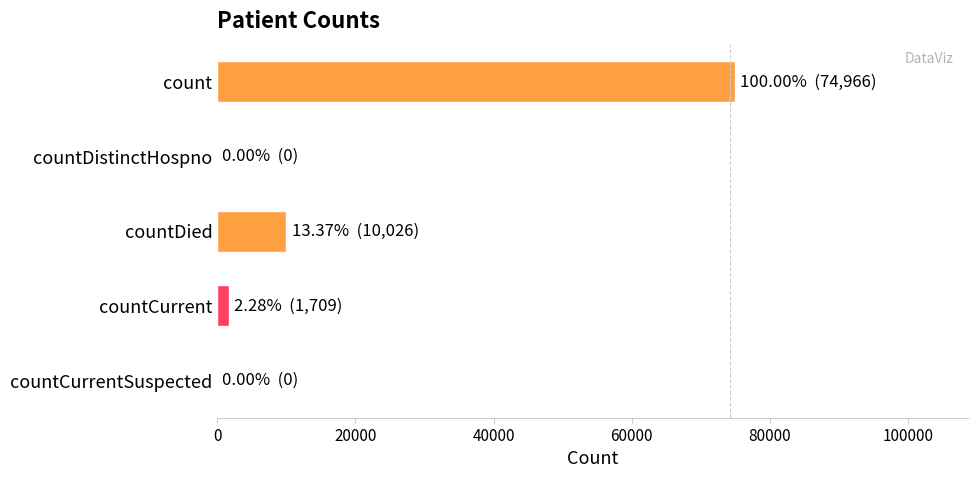

Reading top to bottom, list all the values displayed in this chart.

count=74966	countDistinctHospno=0	countDied=10026	countCurrent=1709	countCurrentSuspected=0